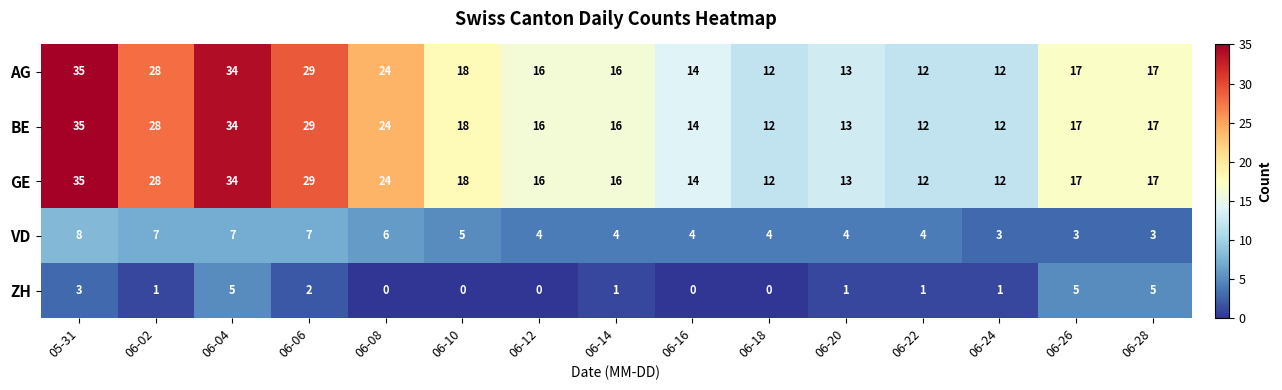

The value of BE at 06-20 is 8. True or false?

False